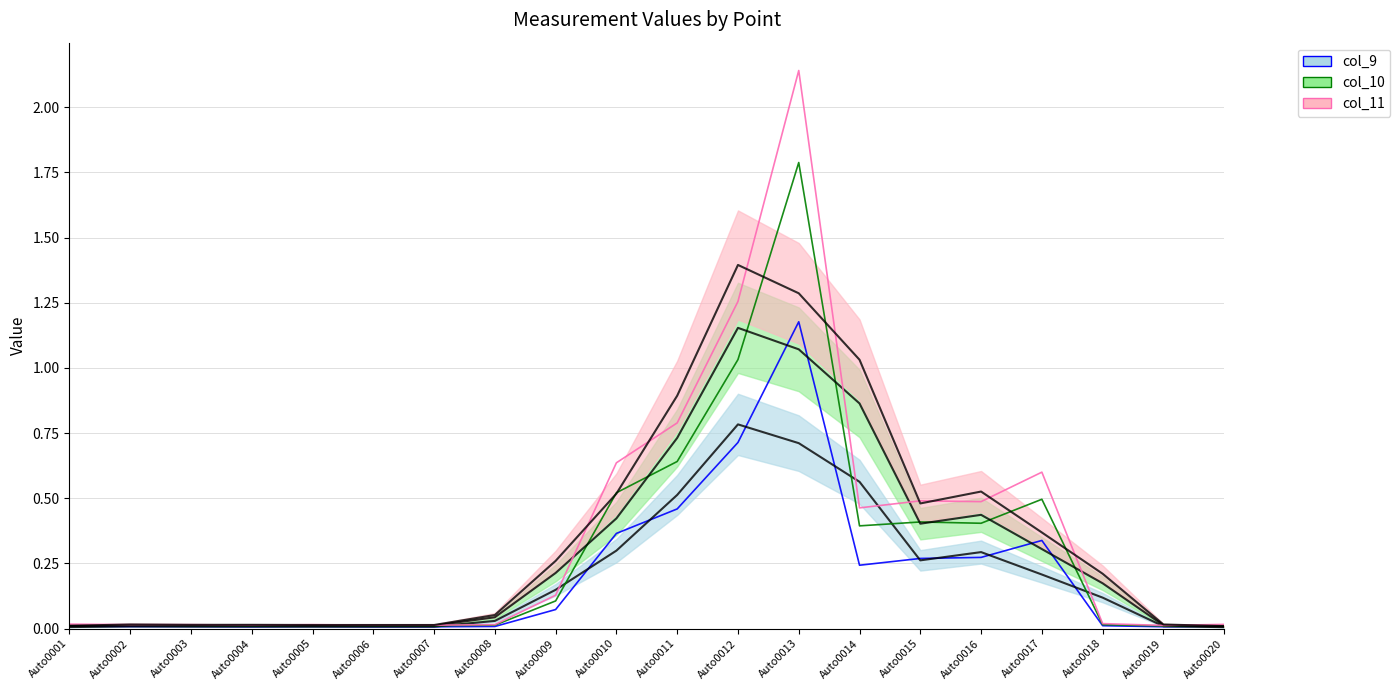

At how many categories does at least one series exceed 1?

2